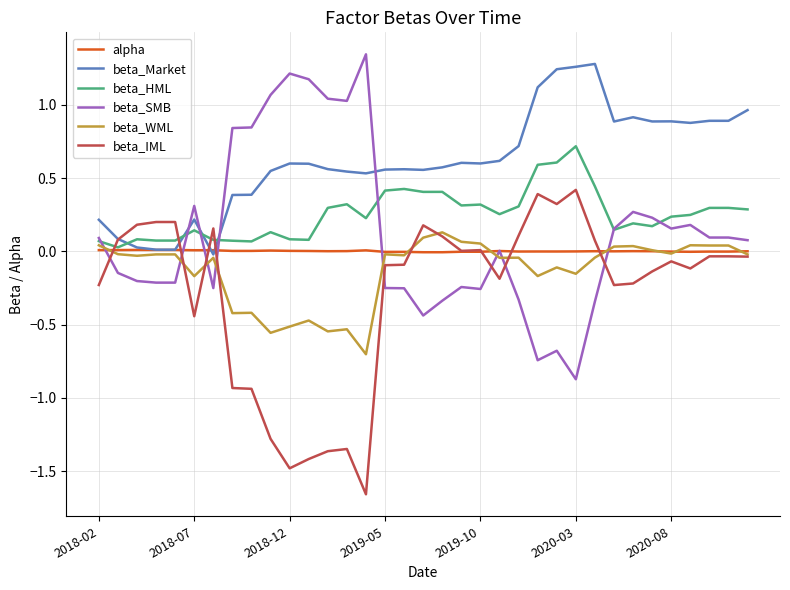

Which series has the largest total across all categories?

beta_Market